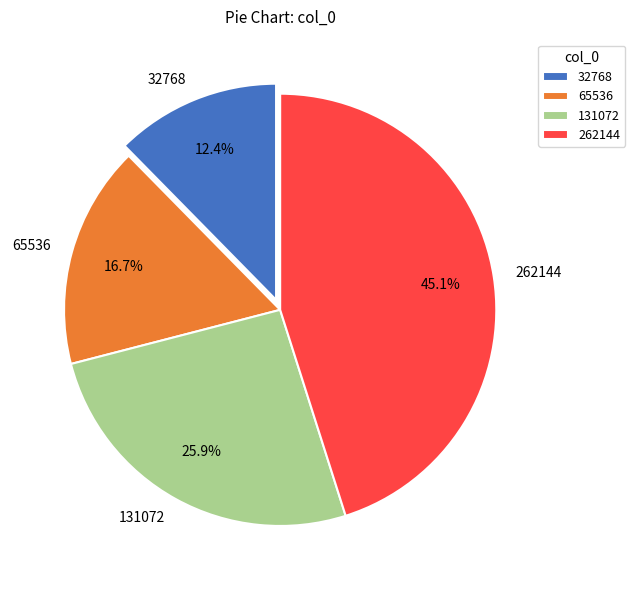

What is the smallest slice in the pie chart?

32768